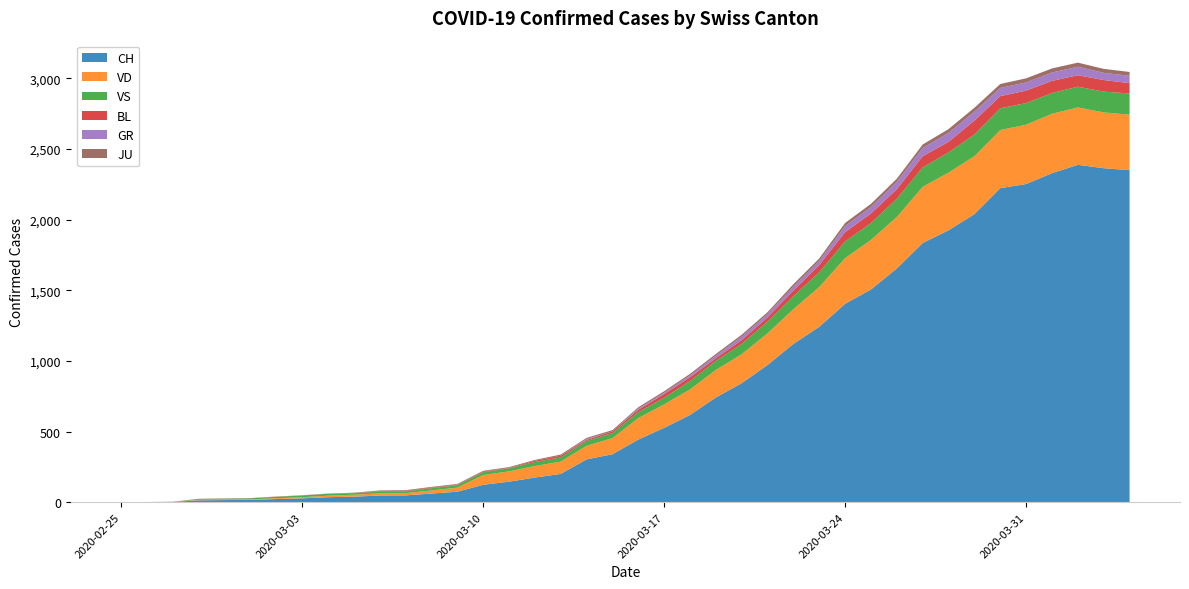

Reading left to right, what are all the values shown in this chart?

CH: 0	1	2	13	15	16	22	27	35	39	47	48	61	74	123	145	174	200	303	339	443	526	617	741	842	971	1120	1241	1404	1505	1654	1834	1924	2038	2222	2251	2328	2387	2363	2349
VD: 0	0	0	4	4	4	6	8	11	14	15	16	22	29	69	73	82	87	96	114	152	166	181	195	205	224	246	282	323	351	364	397	408	410	411	420	420	406	395	393
VS: 0	0	0	6	6	7	10	12	13	11	12	12	16	17	20	21	28	30	34	36	42	47	59	64	73	83	92	104	118	119	129	138	143	153	154	153	147	147	147	150
GR: 0	0	0	0	0	0	0	0	0	0	0	0	0	0	0	0	0	0	6	0	9	9	13	18	24	24	27	29	43	45	52	58	63	63	58	58	59	60	51	52
BL: 0	0	0	0	1	1	1	1	1	1	4	4	4	4	5	3	9	12	8	12	17	26	27	19	27	30	40	51	66	68	68	79	75	99	86	88	86	81	82	73
JU: 0	0	1	1	1	1	1	1	1	2	5	5	5	5	5	6	6	8	8	9	9	11	11	12	14	13	18	18	22	23	22	25	27	28	28	29	29	29	28	27